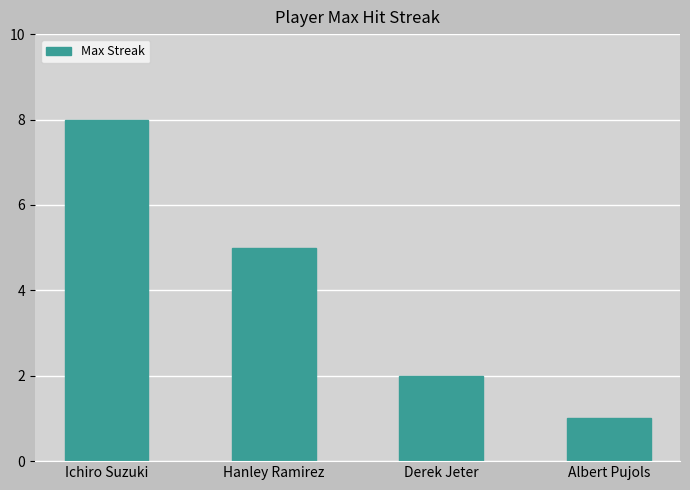

The chart shows a value of 5 at Hanley Ramirez. True or false?

True